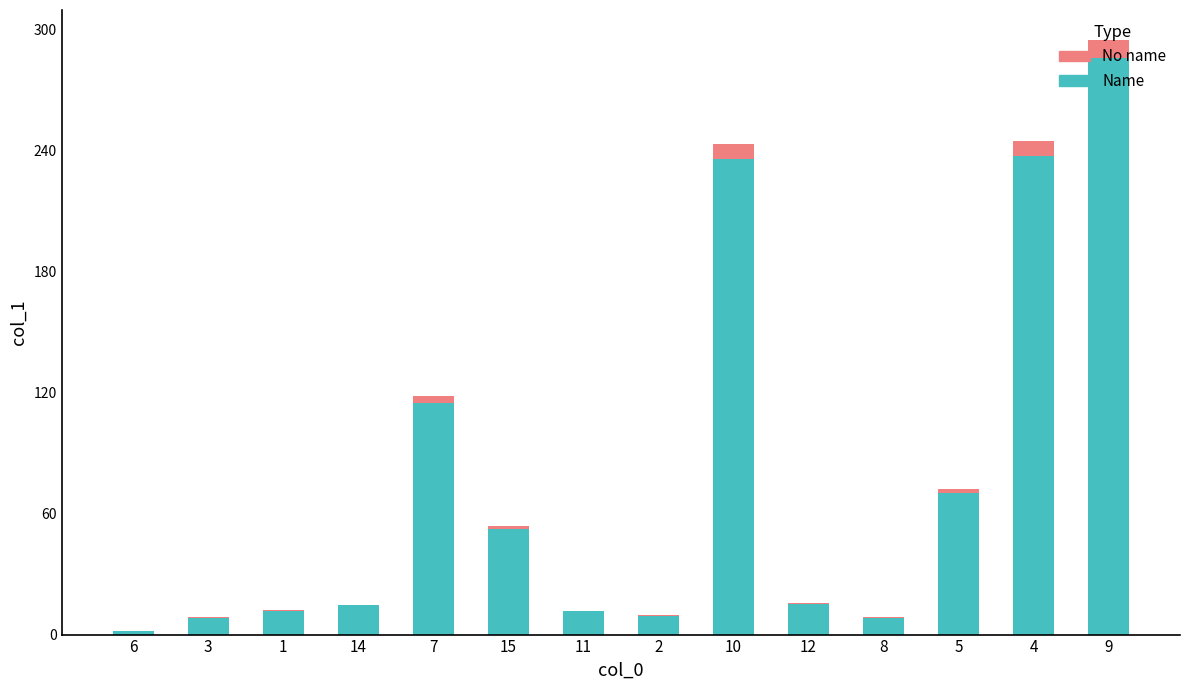

Are the bars grouped side by side (vs. stacked)?

No